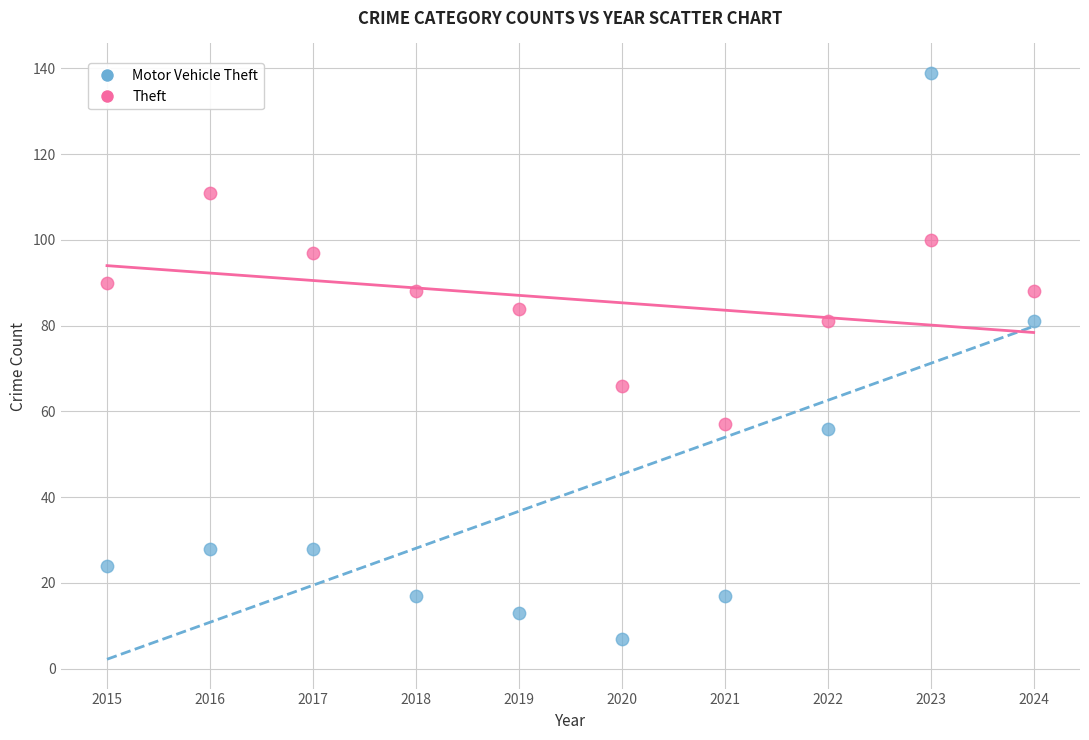

Which series reaches the minimum Y coordinate?

Motor Vehicle Theft